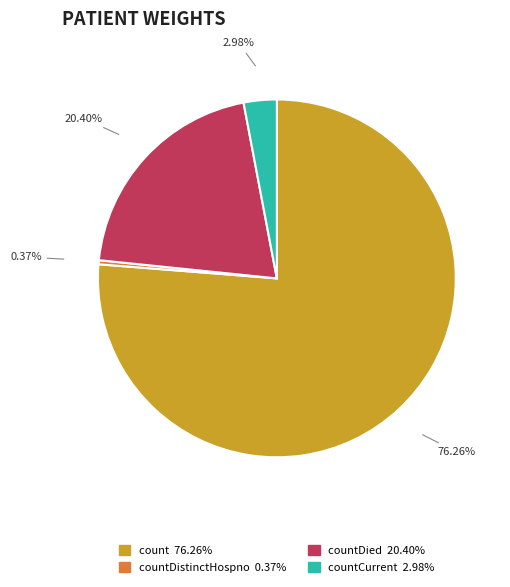

Is there any slice that represents more than half of the pie?

Yes